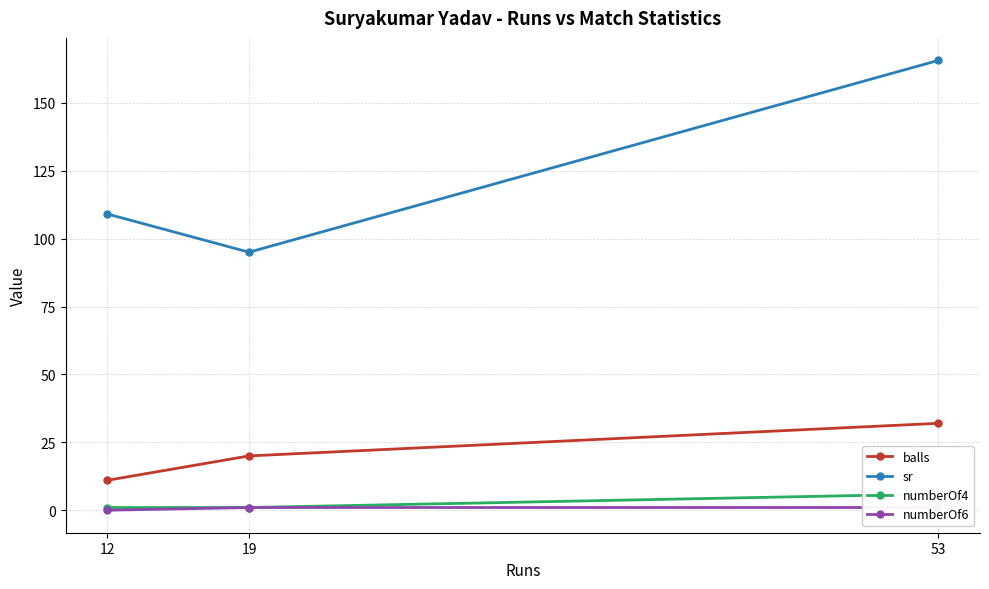

At which label does sr first exceed 109?

12